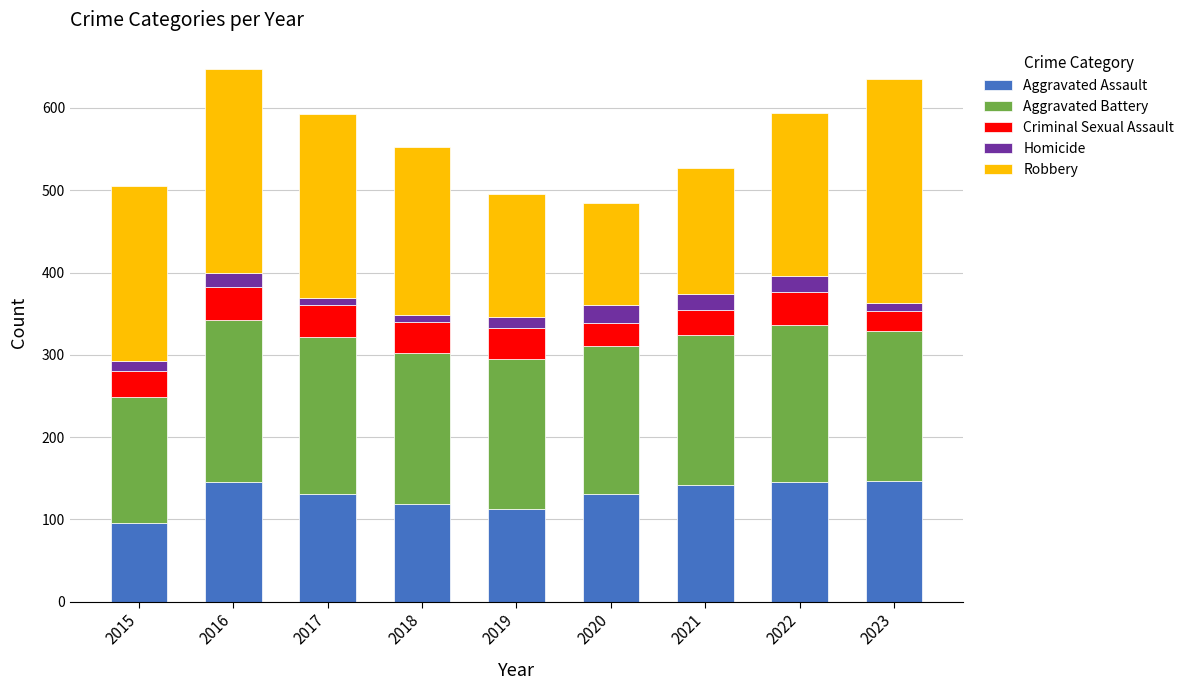

What is the highest value of the Aggravated Assault series?

147